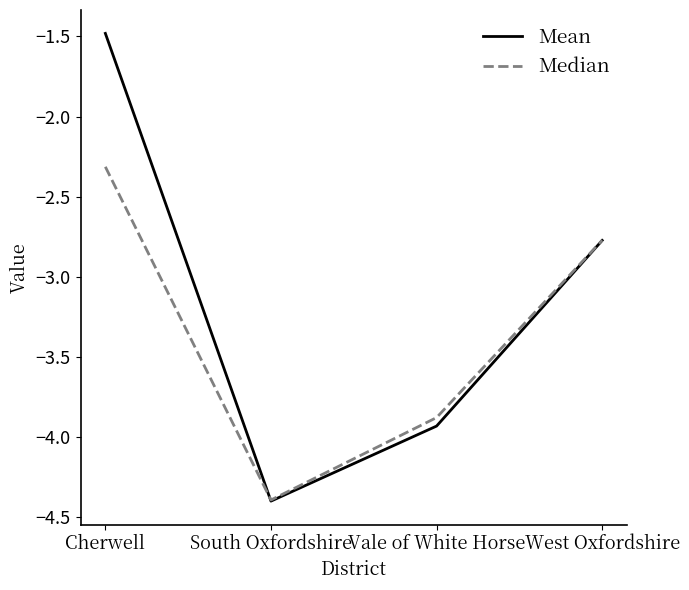

How many interior local valleys does the Median series have?

1